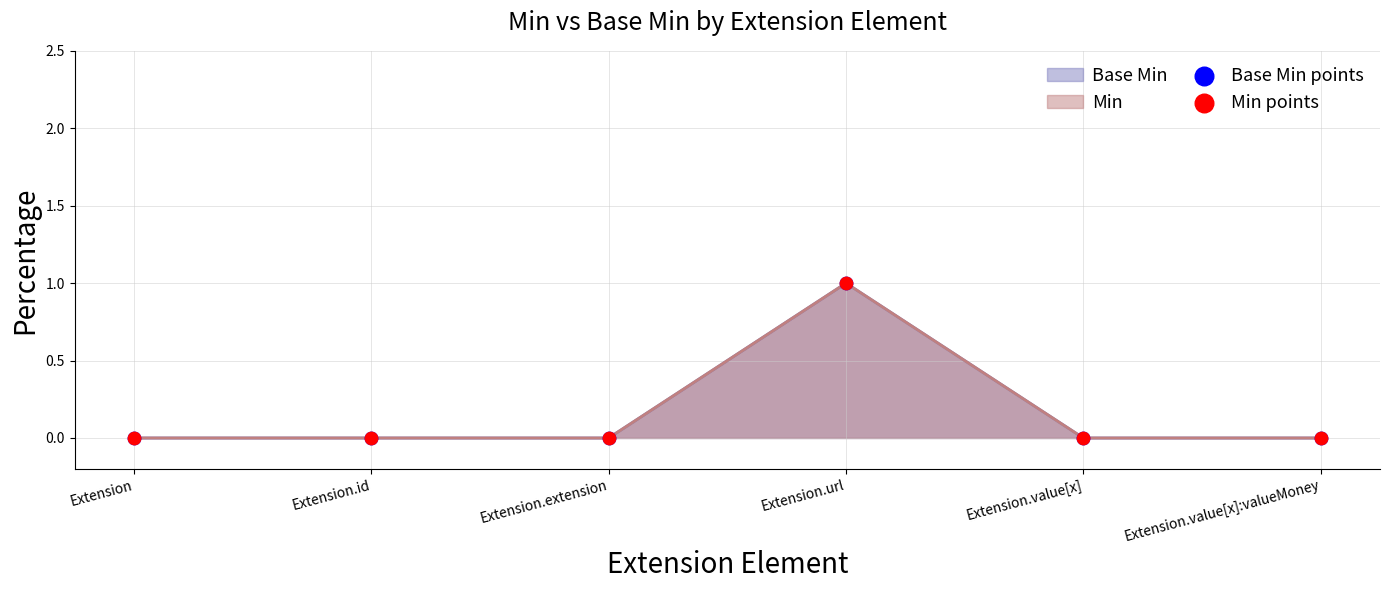

At which category is the sum across all series the highest?

Extension.url